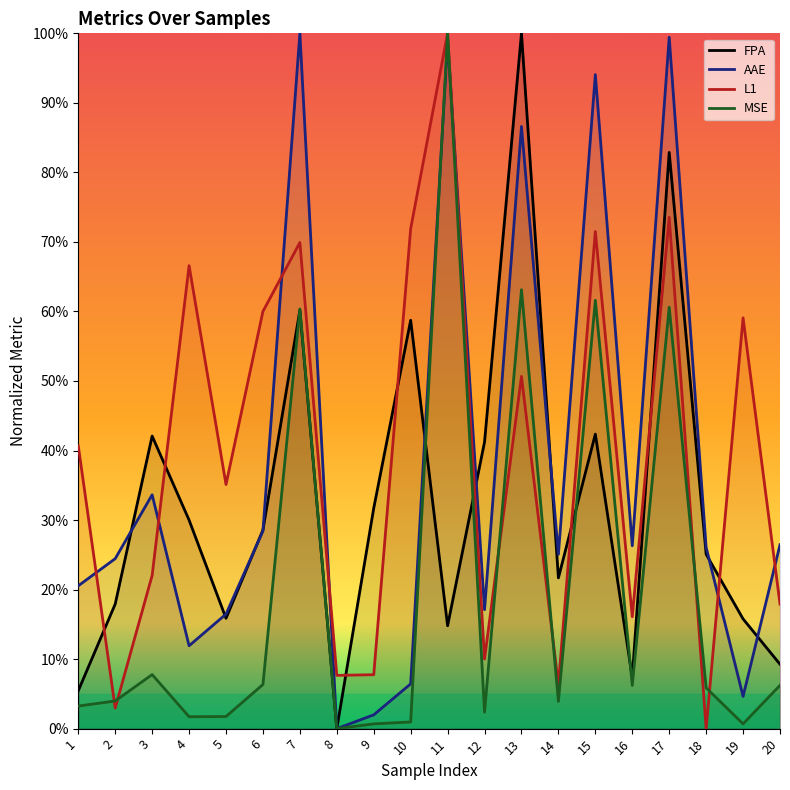

What is the value of the FPA point at the 1st from the left?

0.1